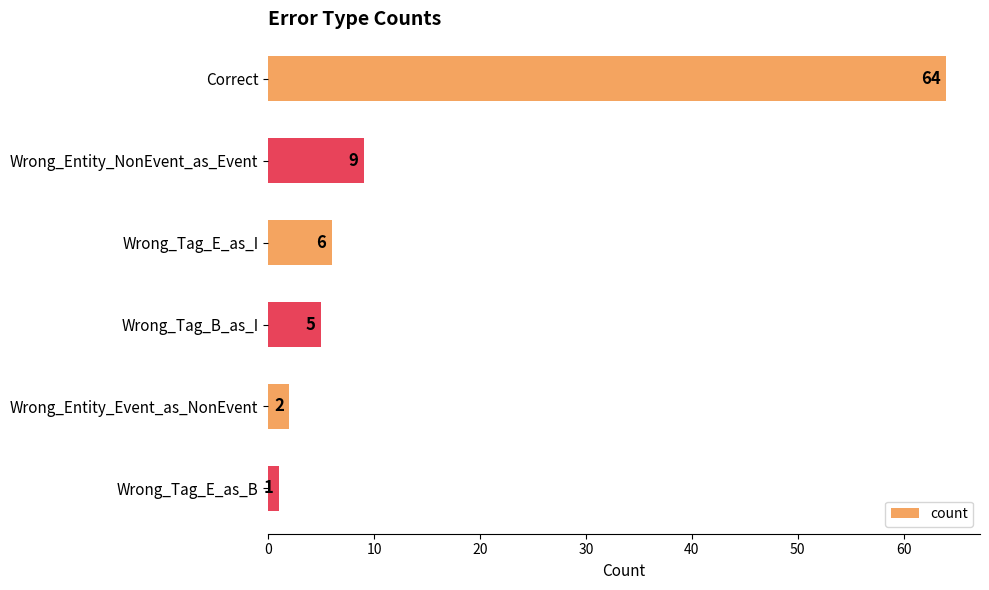

How many categories are shown in the chart?

6